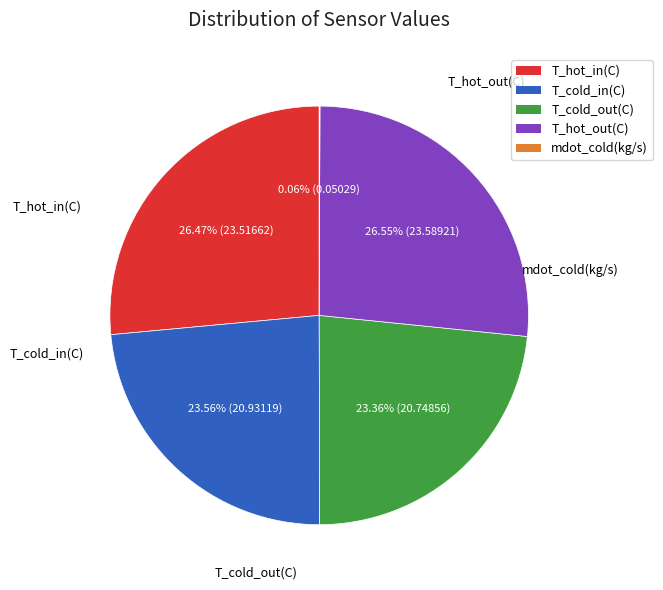

Is there any slice that represents more than half of the pie?

No